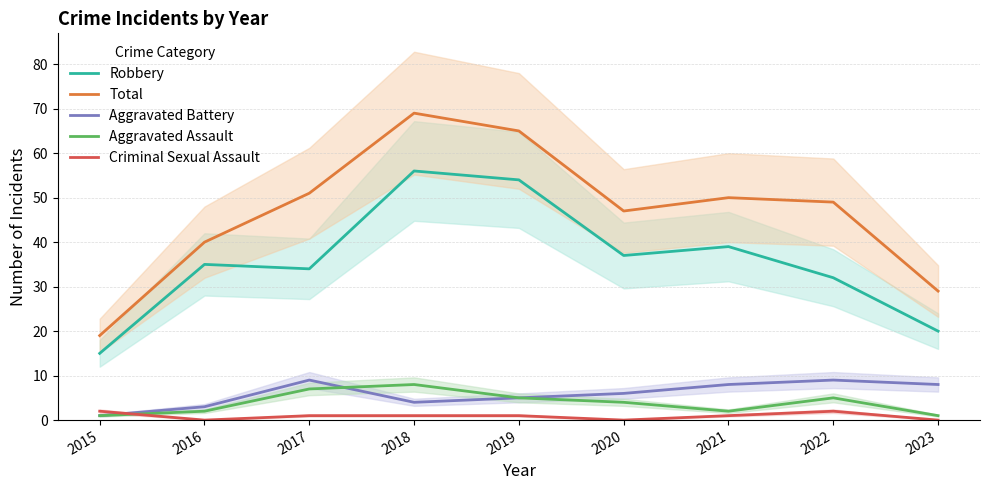

Reading left to right, what are all the values shown in this chart?

Robbery: 15	35	34	56	54	37	39	32	20
Total: 19	40	51	69	65	47	50	49	29
Aggravated Battery: 1	3	9	4	5	6	8	9	8
Aggravated Assault: 1	2	7	8	5	4	2	5	1
Criminal Sexual Assault: 2	0	1	1	1	0	1	2	0